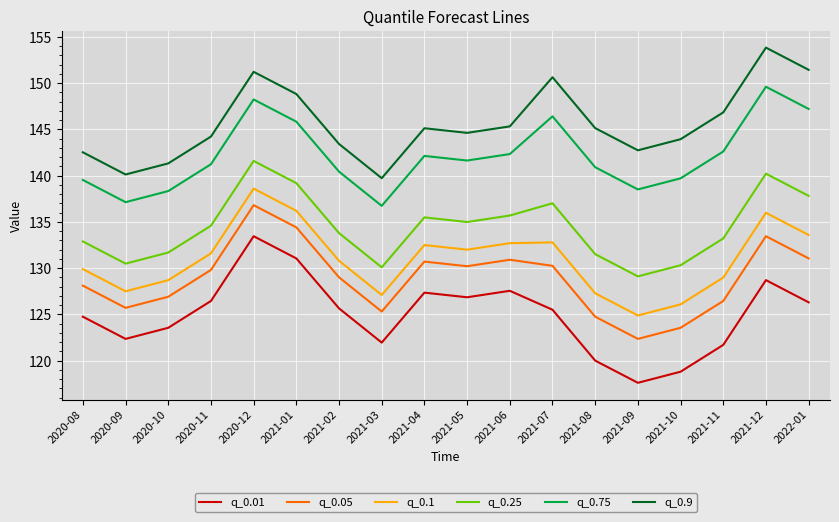

The q_0.05 series shows 83.2 at 2020-12. True or false?

False